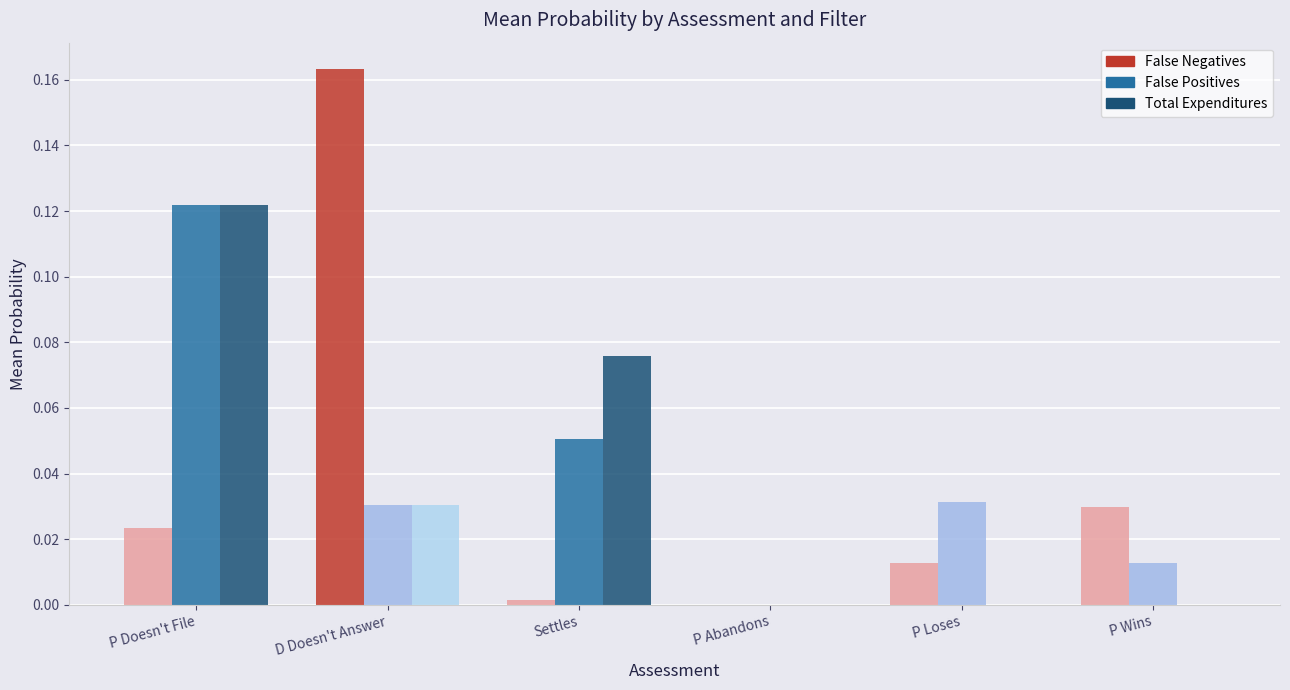

True or false: Total Expenditures has a value of 0.0 at P Wins.

True